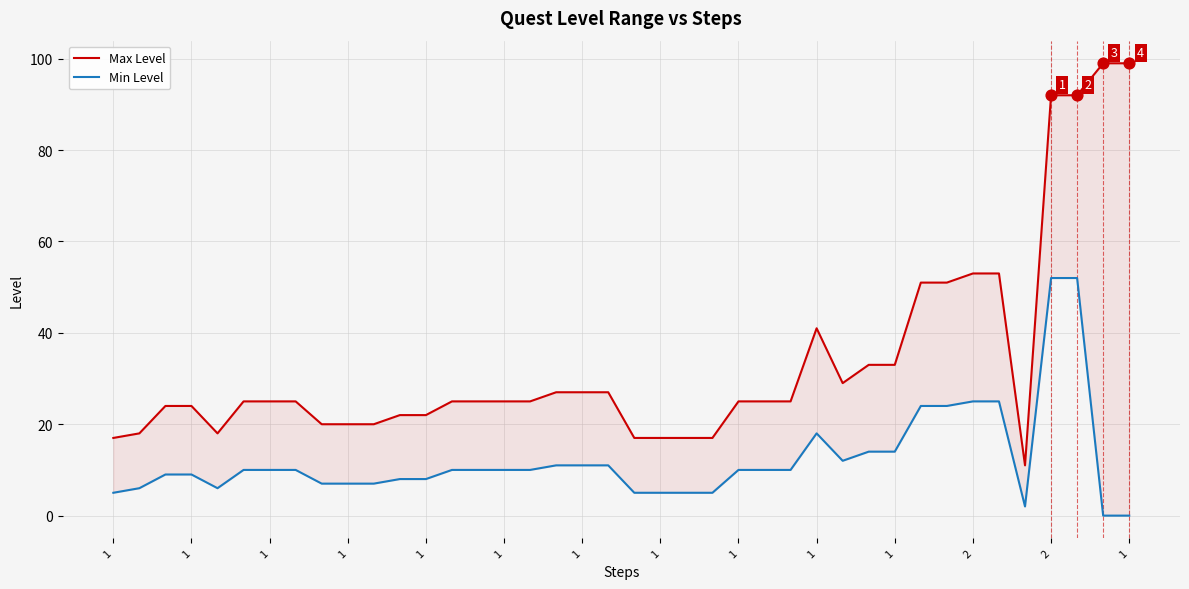

What are all the series names shown in the legend?

Max Level, Min Level